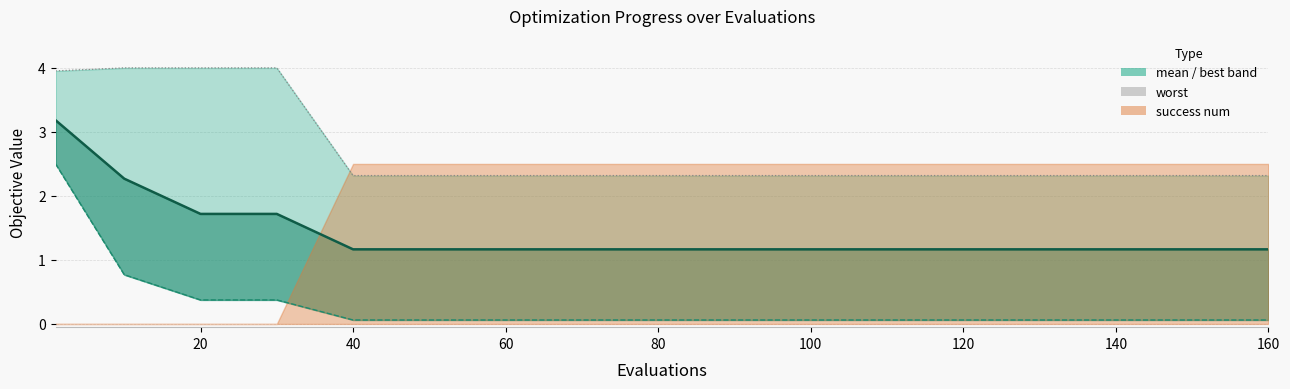

Which category has the lowest value in the mean series?

40